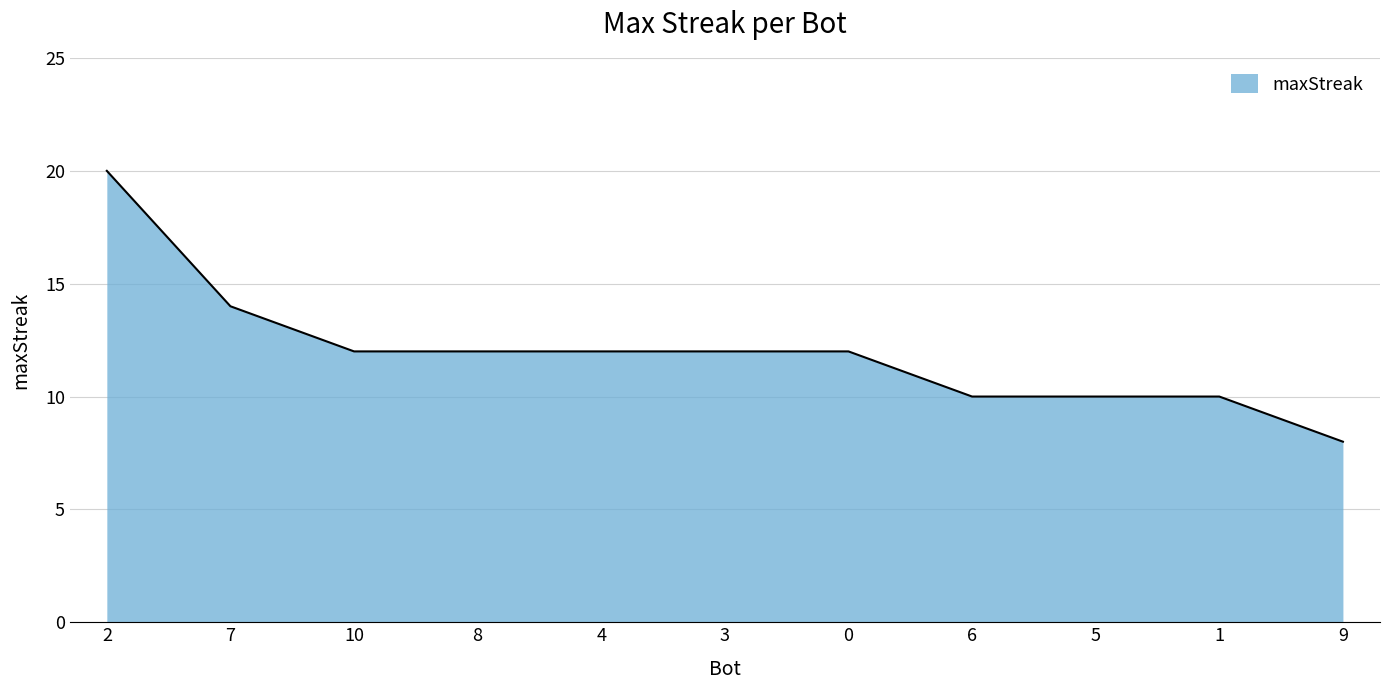

What position from the left is 9?

11